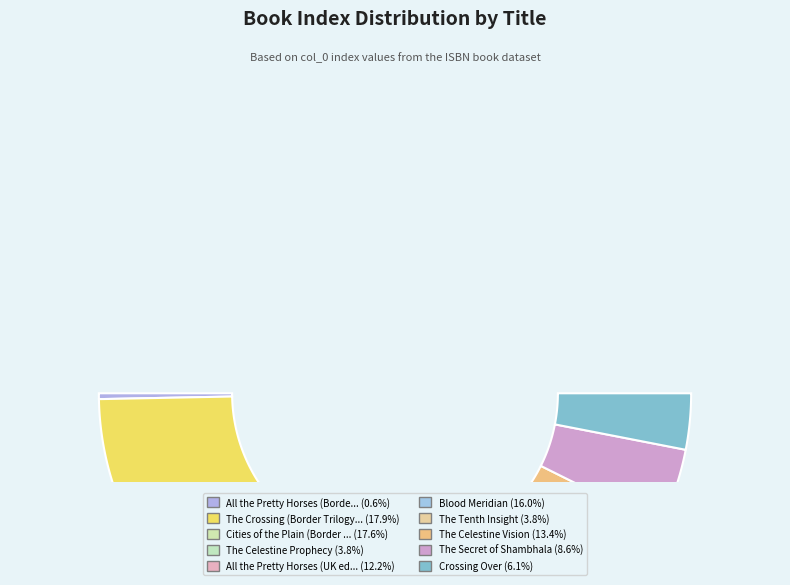

How many segments does this pie chart have?

10